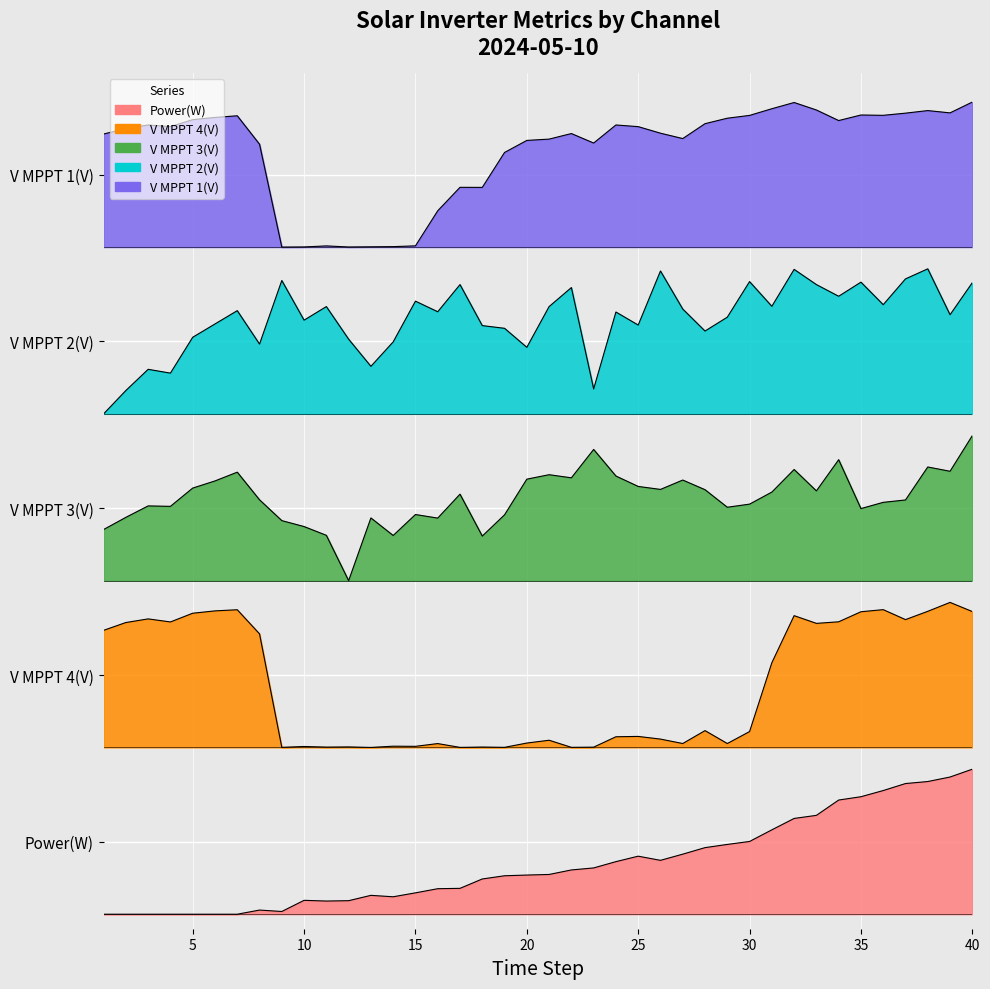

What is the sum of the V MPPT 2(V) values at 21 and 7?

8.4